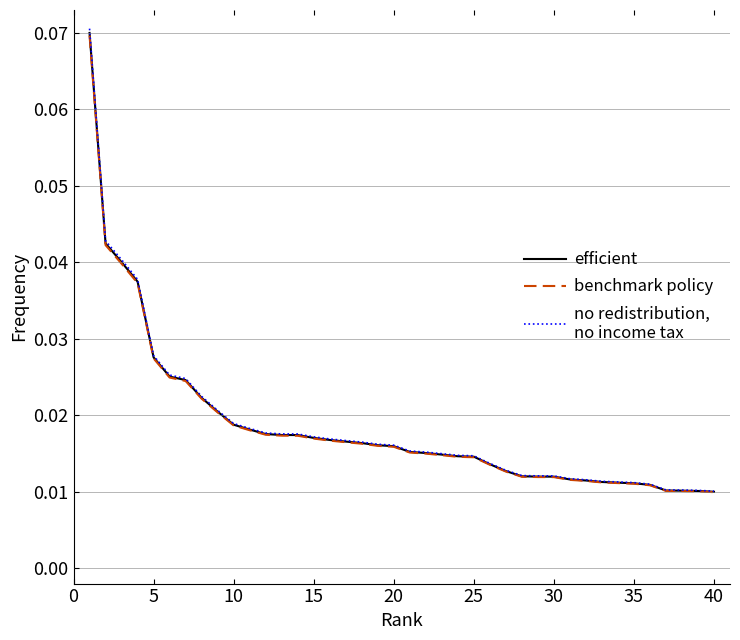

Reading right to left, extract all data points from this chart.

efficient: 0.0	0.0	0.0	0.0	0.0	0.0	0.0	0.0	0.0	0.0	0.0	0.0	0.0	0.0	0.0	0.0	0.0	0.0	0.0	0.0	0.0	0.0	0.0	0.0	0.0	0.0	0.0	0.0	0.0	0.0	0.0	0.0	0.0	0.0	0.0	0.0	0.0	0.0	0.0	0.1
benchmark policy: 0.0	0.0	0.0	0.0	0.0	0.0	0.0	0.0	0.0	0.0	0.0	0.0	0.0	0.0	0.0	0.0	0.0	0.0	0.0	0.0	0.0	0.0	0.0	0.0	0.0	0.0	0.0	0.0	0.0	0.0	0.0	0.0	0.0	0.0	0.0	0.0	0.0	0.0	0.0	0.1
no redistribution,
no income tax: 0.0	0.0	0.0	0.0	0.0	0.0	0.0	0.0	0.0	0.0	0.0	0.0	0.0	0.0	0.0	0.0	0.0	0.0	0.0	0.0	0.0	0.0	0.0	0.0	0.0	0.0	0.0	0.0	0.0	0.0	0.0	0.0	0.0	0.0	0.0	0.0	0.0	0.0	0.0	0.1